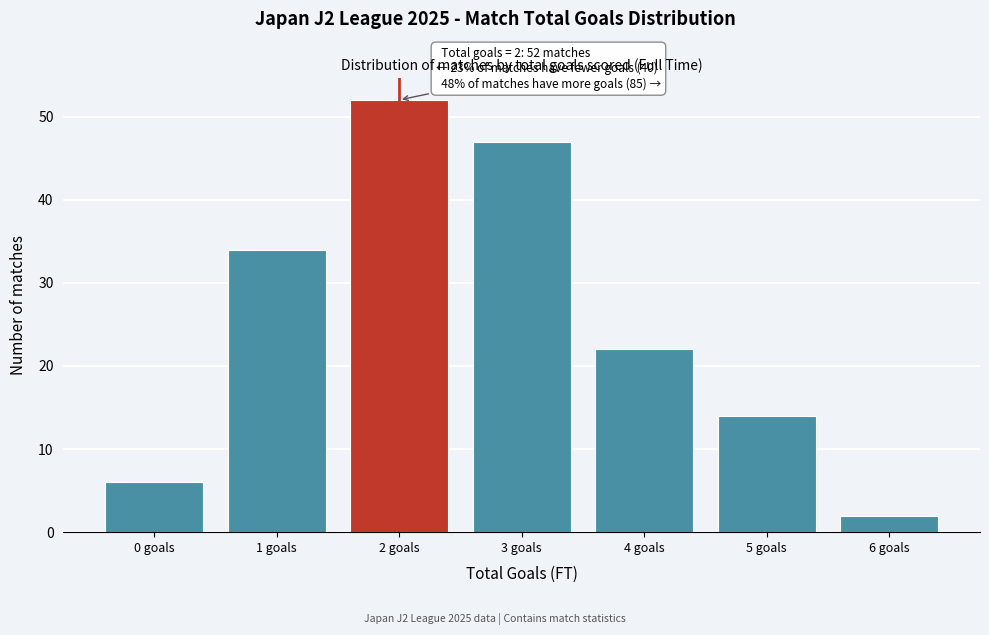

Reading left to right, list all the values displayed in this chart.

6	34	52	47	22	14	2